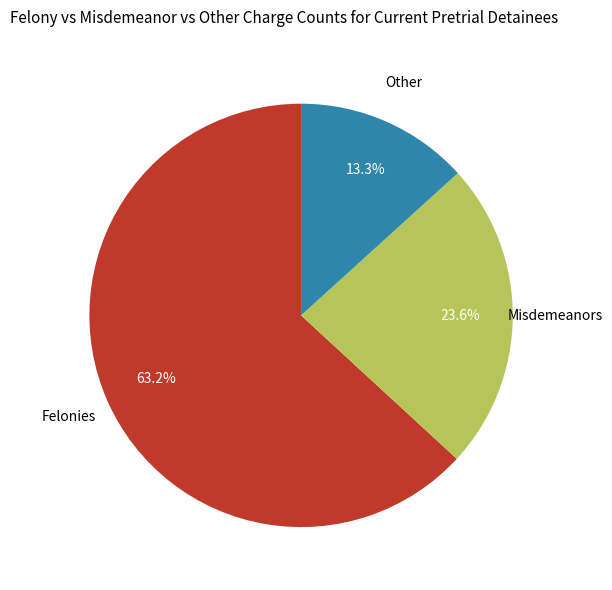

Is there any slice that represents more than half of the pie?

Yes